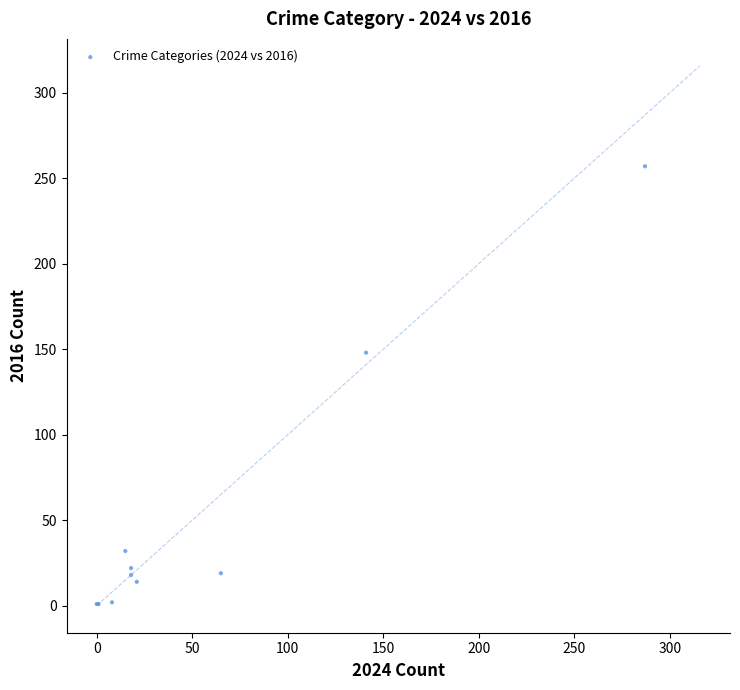

What Y value in the scatter plot is closest to 129?

148